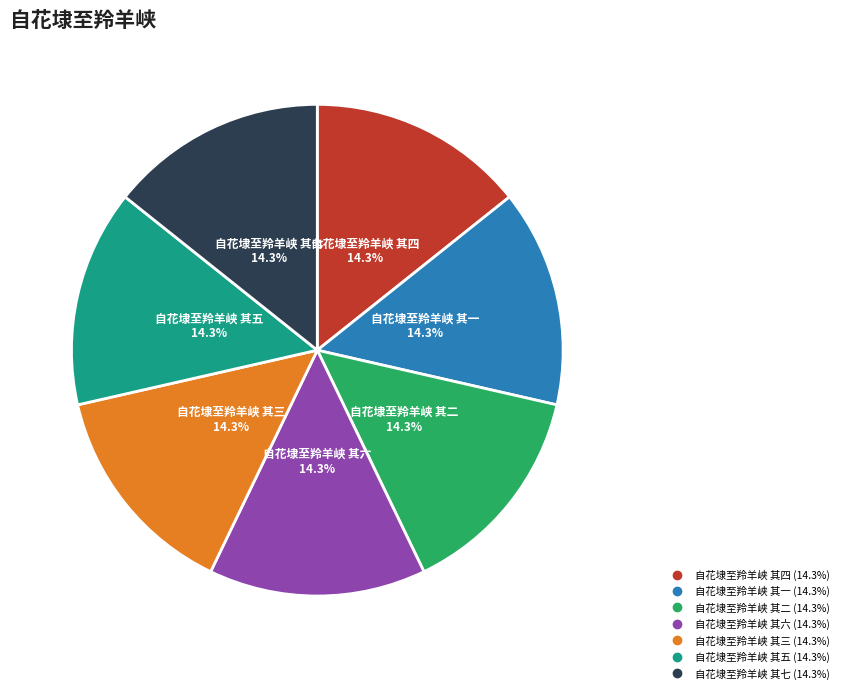

To the nearest percent, what percentage of the pie is 自花埭至羚羊峡 其七?

14%